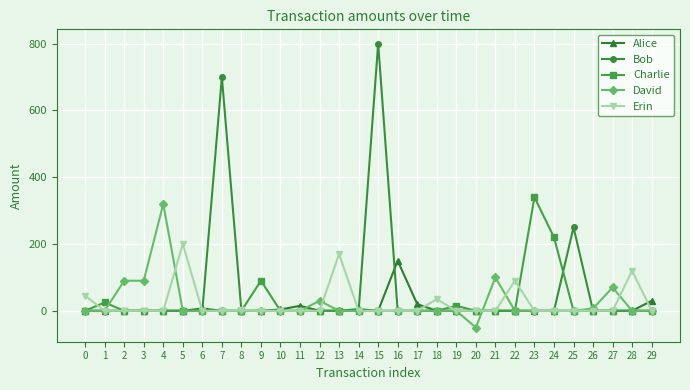

Is the value of Alice at 17 greater than the value of Erin at 24?

Yes